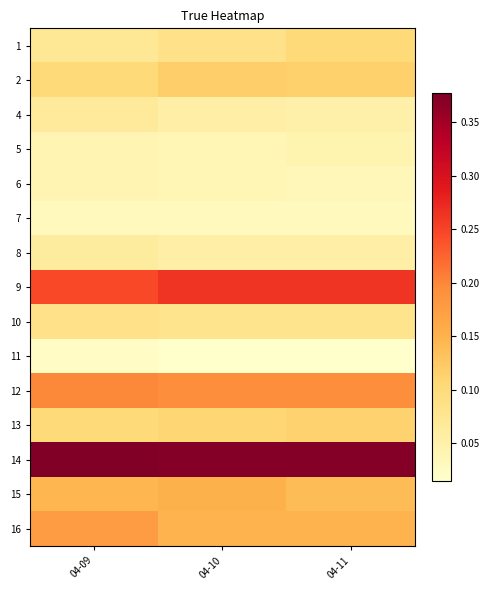

Which category has the lowest value across all series?

04-10